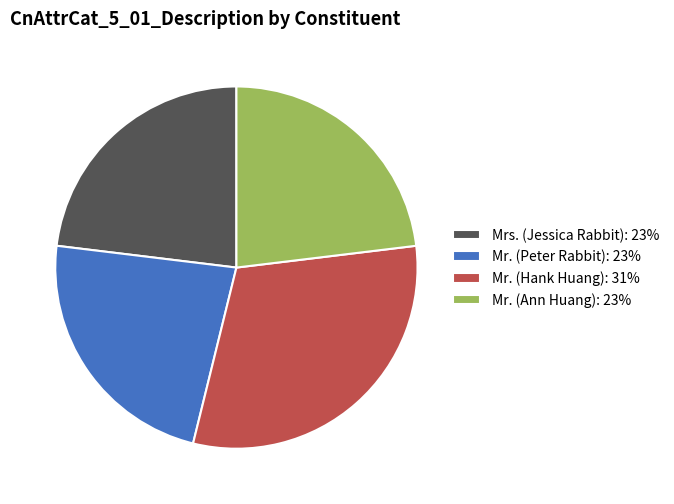

Is Mr. (Peter Rabbit) the majority of the pie?

No